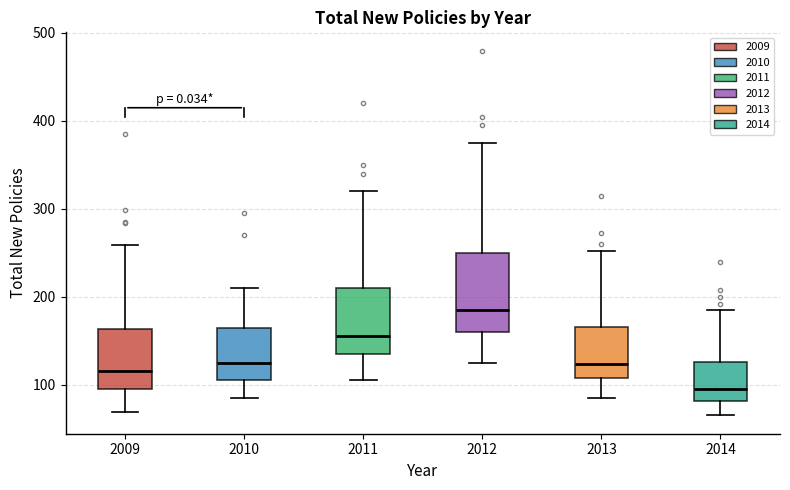

Comparing the boxes themselves (not the whiskers), which one is the tallest?

2012